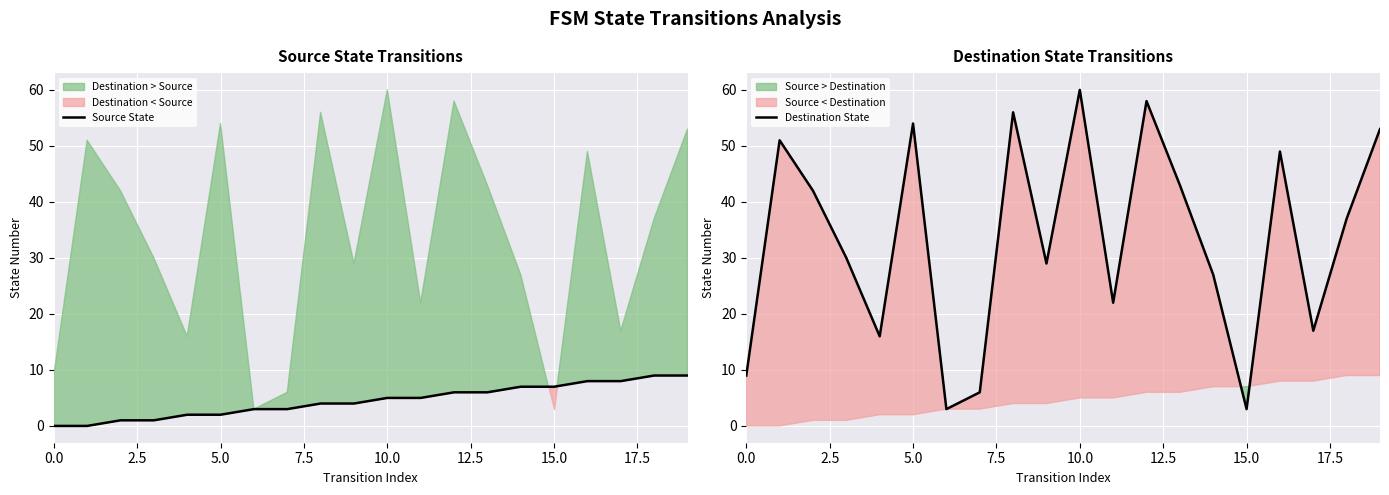

The Source State series shows 13 at 14. True or false?

False